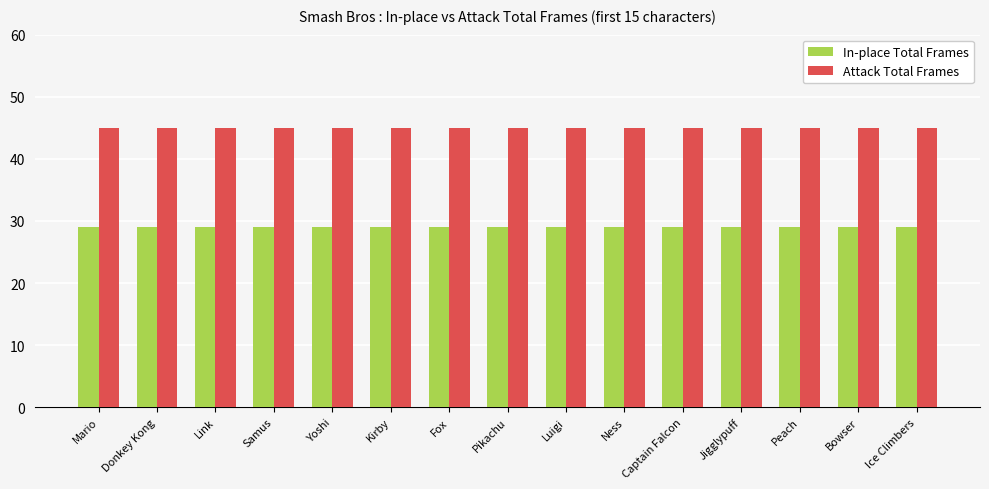

What is the difference between the highest and lowest values at Samus?

16